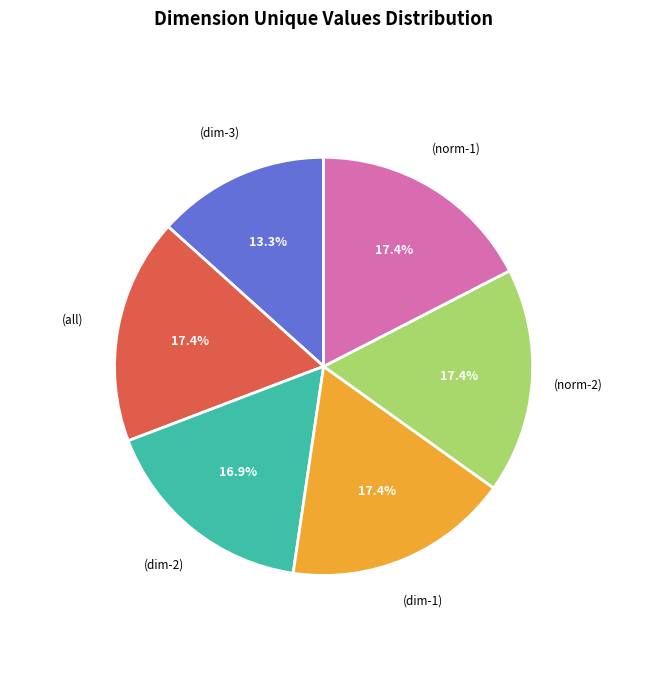

Does any single category account for the majority?

No